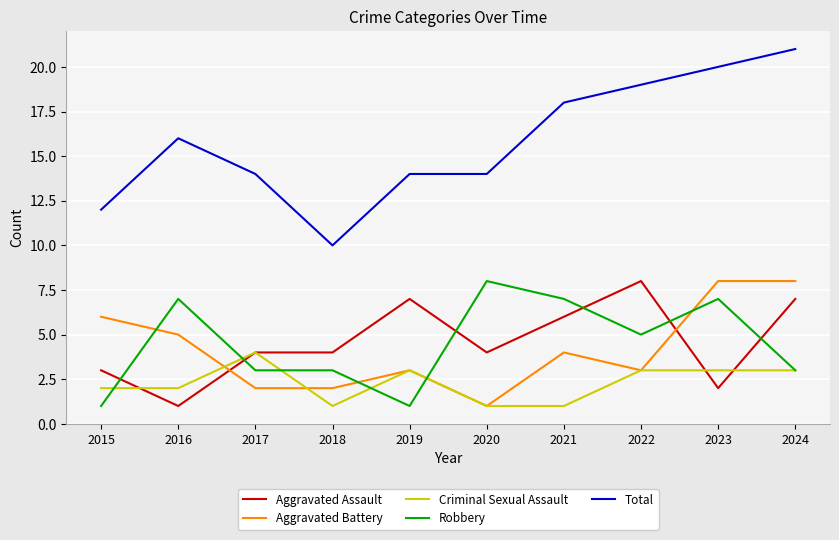

What is the difference between the Total values at 2021 and 2020?

4